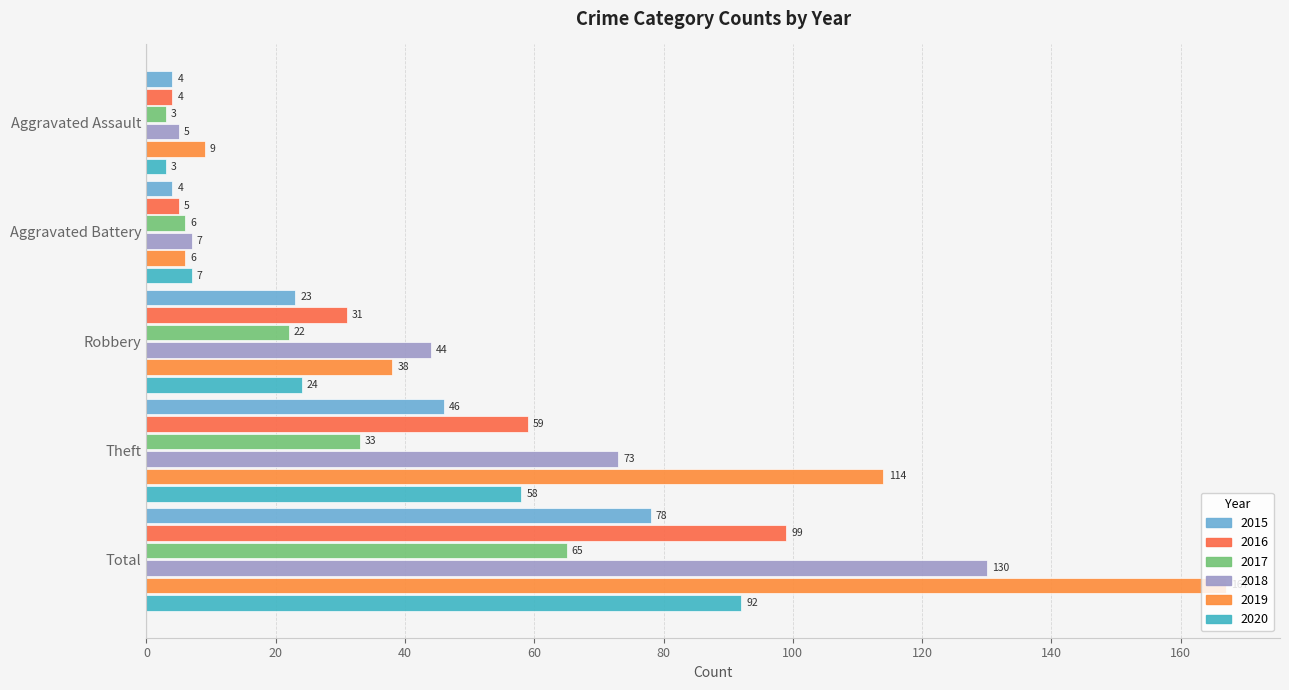

How many data points in 2020 are less than 24?

2